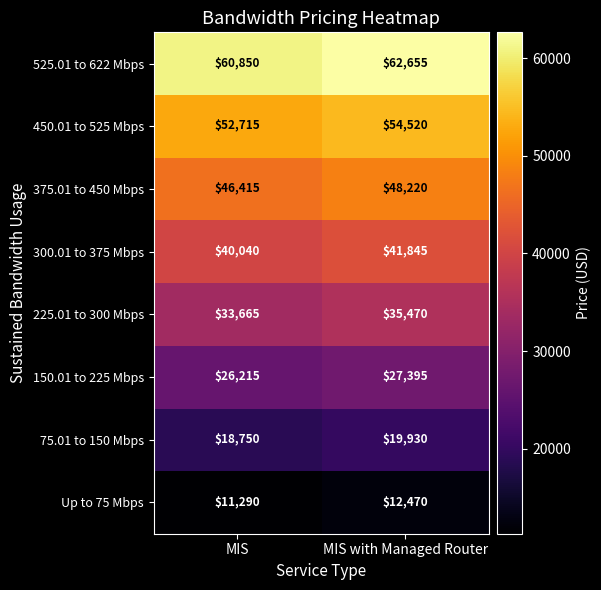

What is the smallest value displayed?

11290